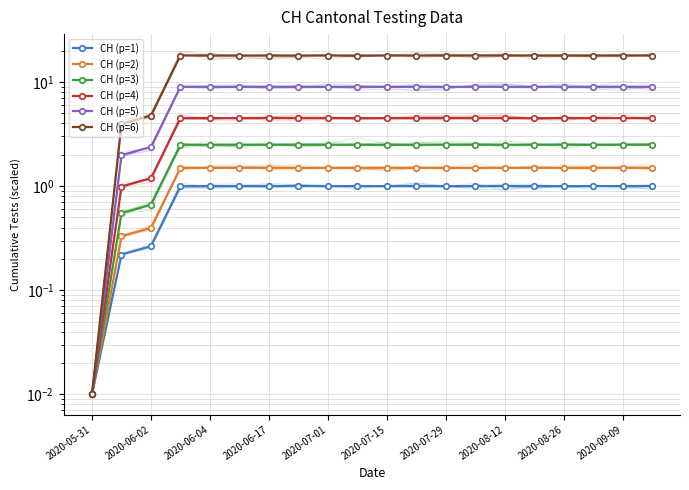

Which series changed the most between 2020-08-12 and 17?

CH (p=1)